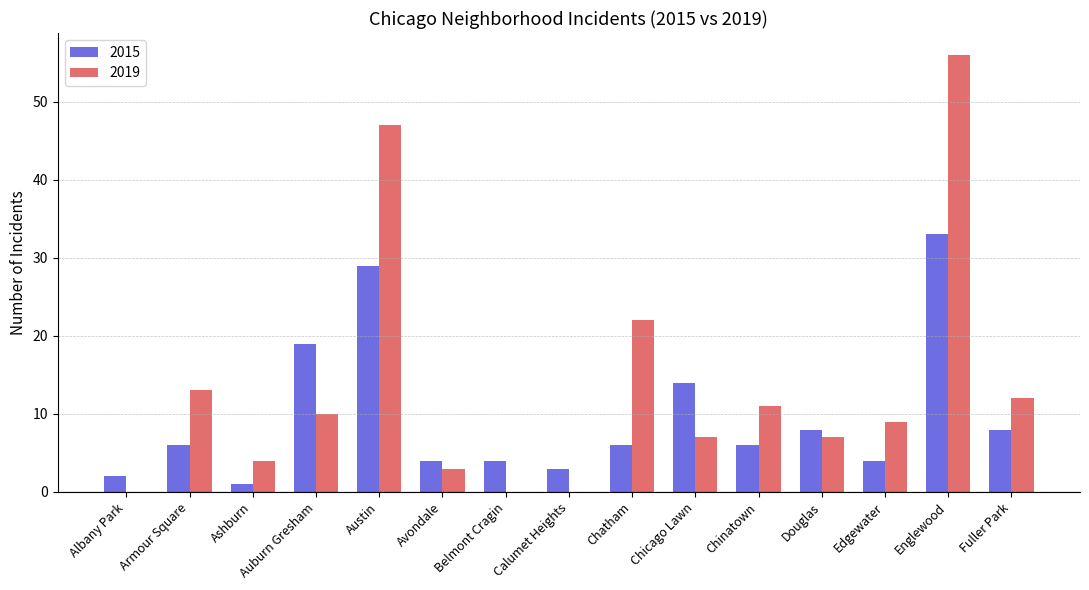

How many data points does each series have?

15